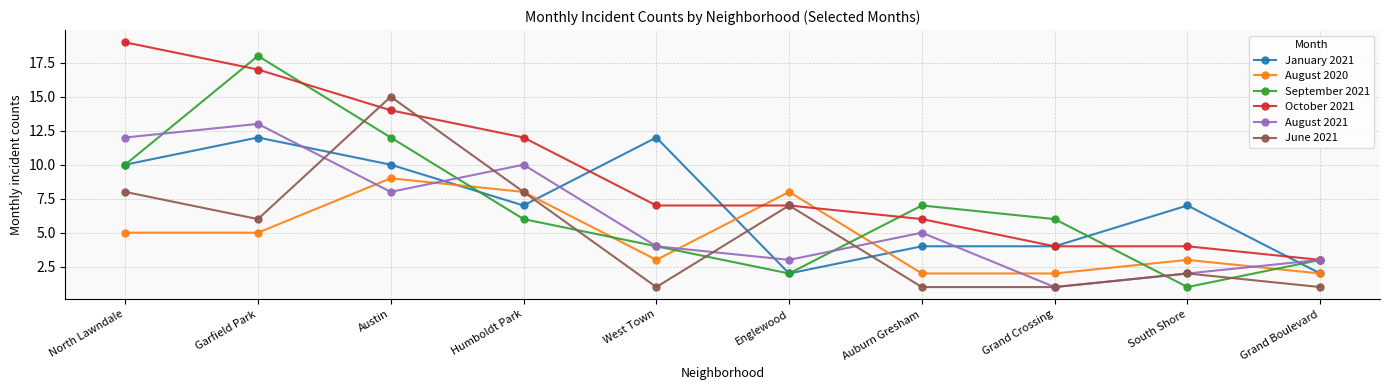

What is the spread (max minus min) of values at Humboldt Park?

6